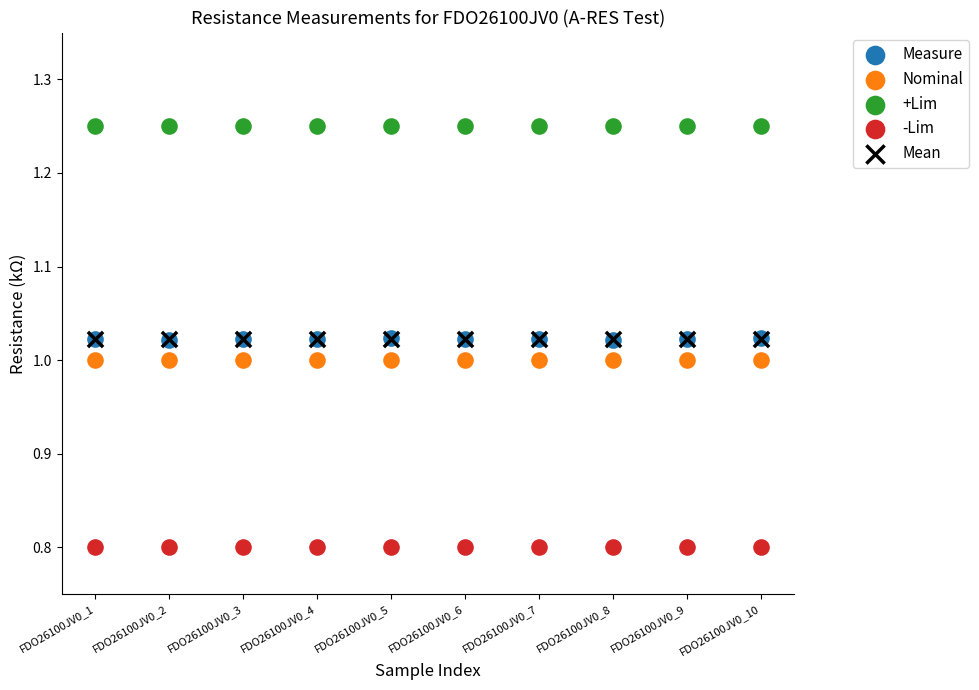

Which series reaches the minimum Y coordinate?

-Lim